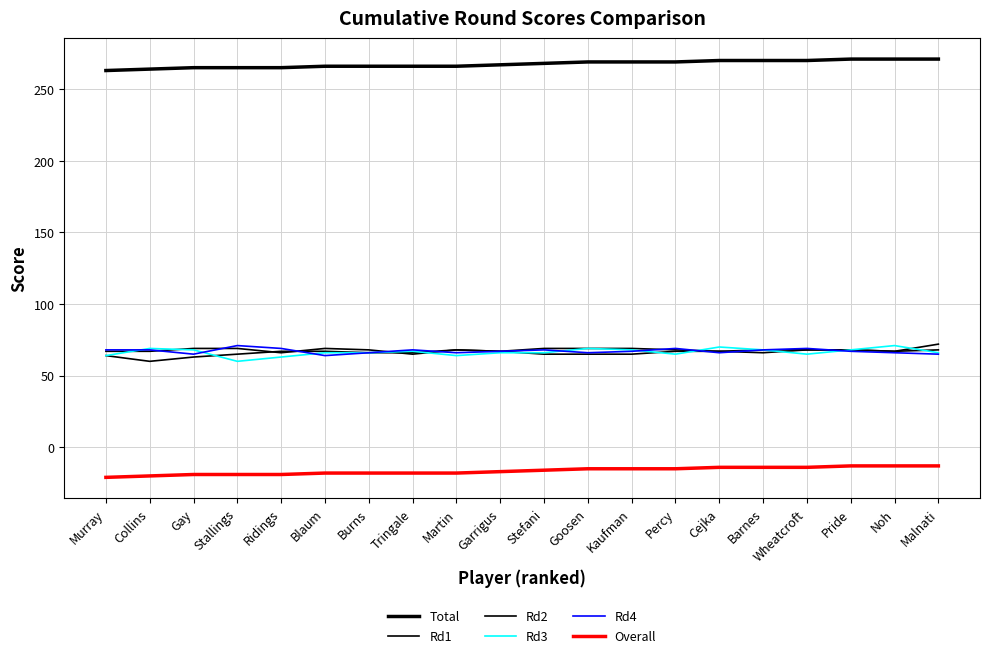

The Rd4 series shows 26 at Pride. True or false?

False